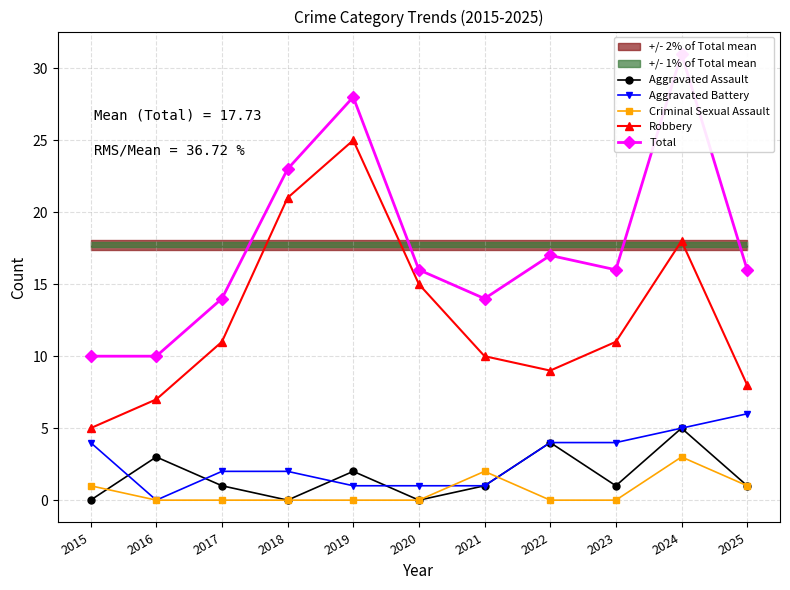

Reading right to left, list all the values displayed in this chart.

Aggravated Assault: 2025=1	2024=5	2023=1	2022=4	2021=1	2020=0	2019=2	2018=0	2017=1	2016=3	2015=0
Aggravated Battery: 2025=6	2024=5	2023=4	2022=4	2021=1	2020=1	2019=1	2018=2	2017=2	2016=0	2015=4
Criminal Sexual Assault: 2025=1	2024=3	2023=0	2022=0	2021=2	2020=0	2019=0	2018=0	2017=0	2016=0	2015=1
Robbery: 2025=8	2024=18	2023=11	2022=9	2021=10	2020=15	2019=25	2018=21	2017=11	2016=7	2015=5
Total: 2025=16	2024=31	2023=16	2022=17	2021=14	2020=16	2019=28	2018=23	2017=14	2016=10	2015=10